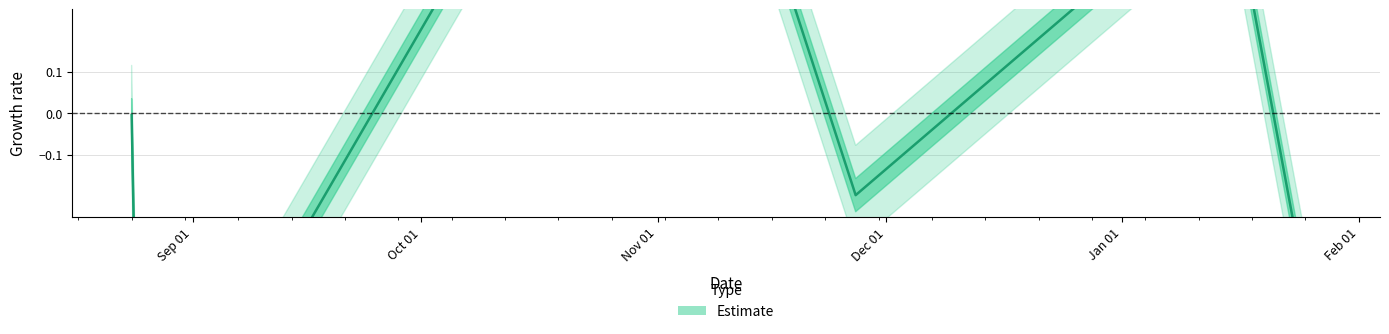

At which category does the data reach its first local valley?

2015-08-25